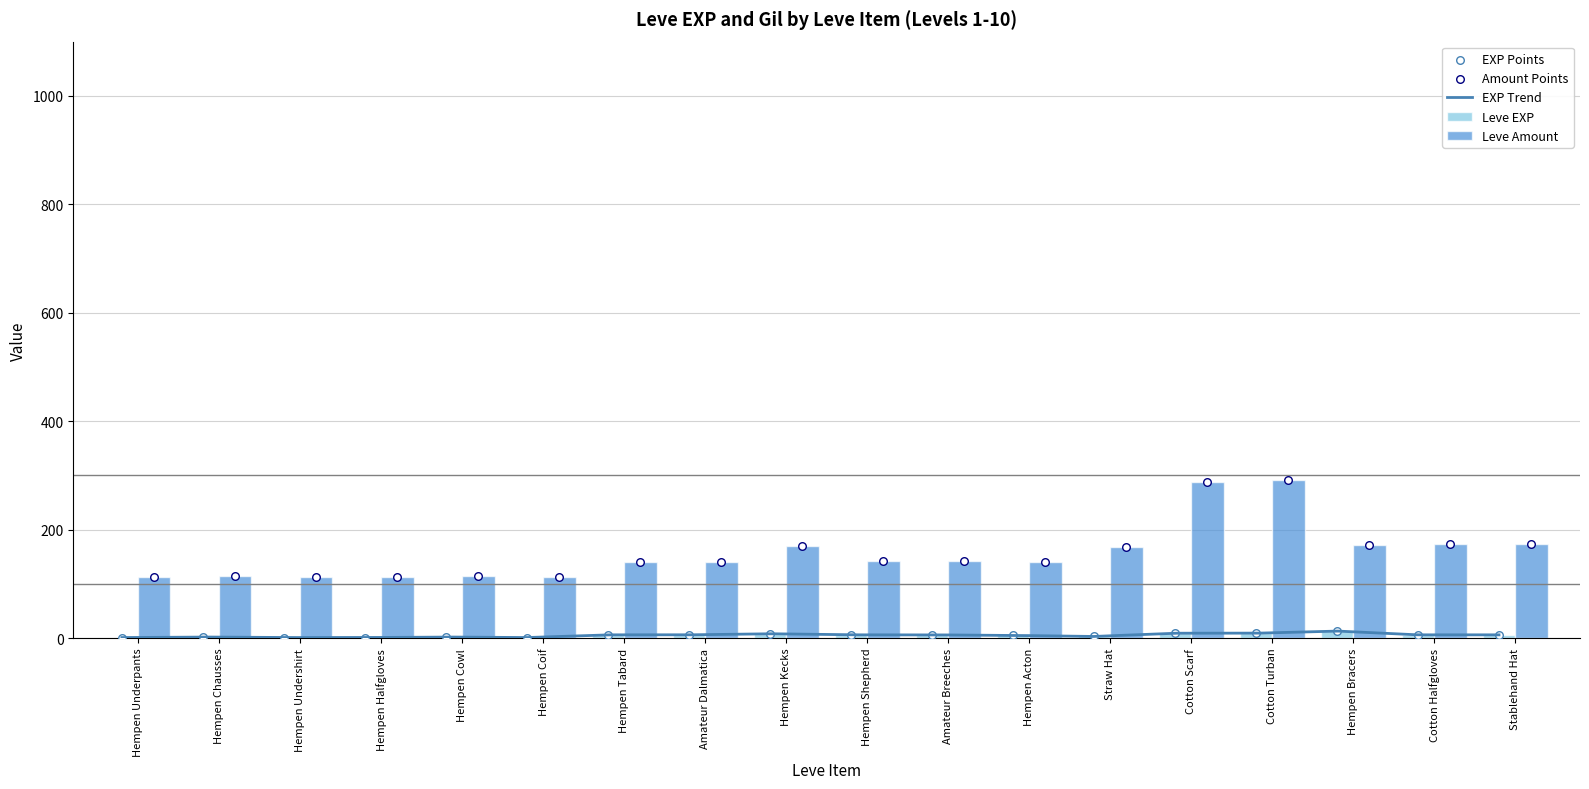

Which has a higher value, Hempen Undershirt or Amateur Dalmatica?

Amateur Dalmatica